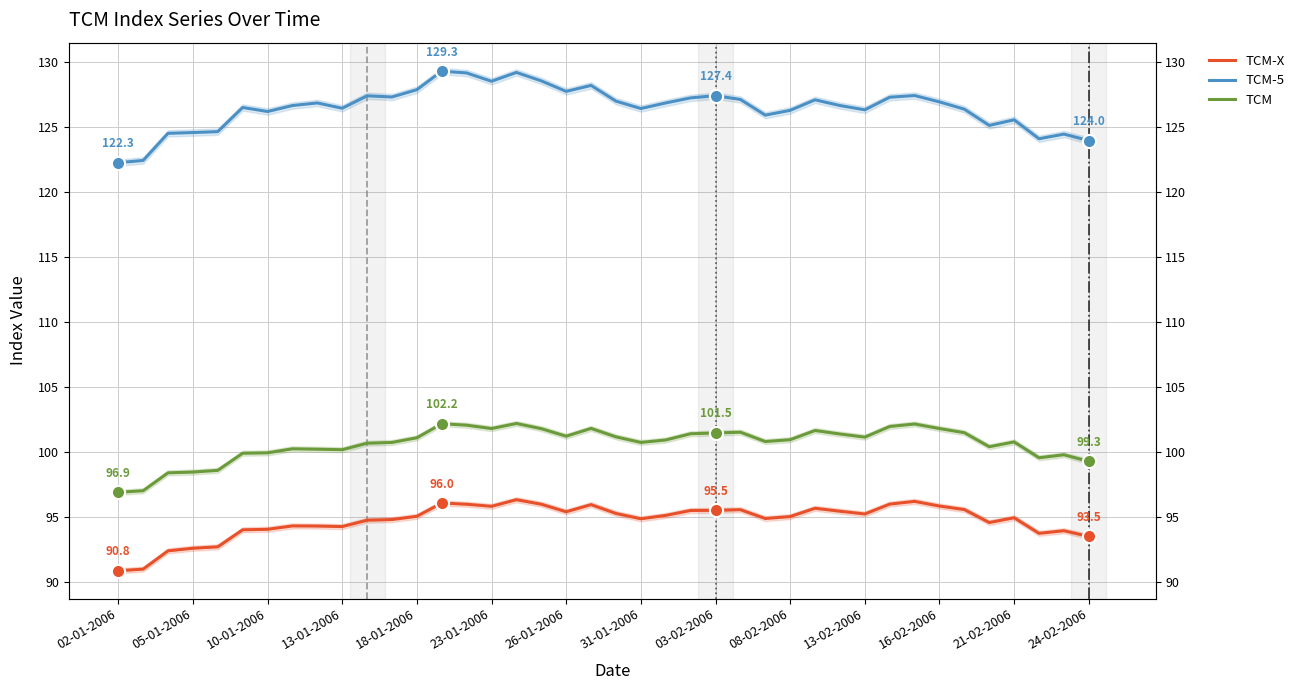

Is the value of TCM at 23-01-2006 greater than the value of TCM-5 at 21-02-2006?

No